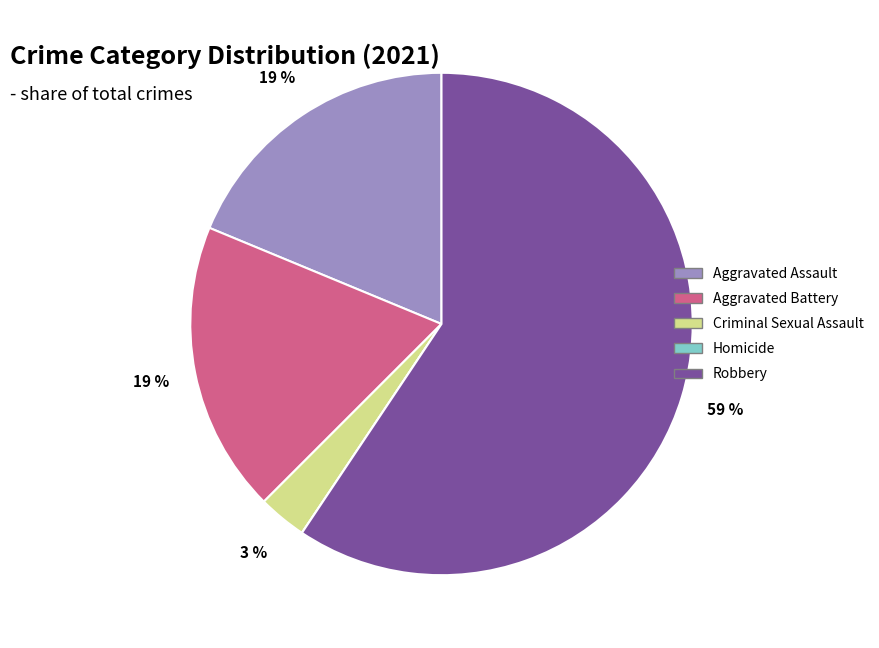

To the nearest percent, what is the average slice percentage?

20%